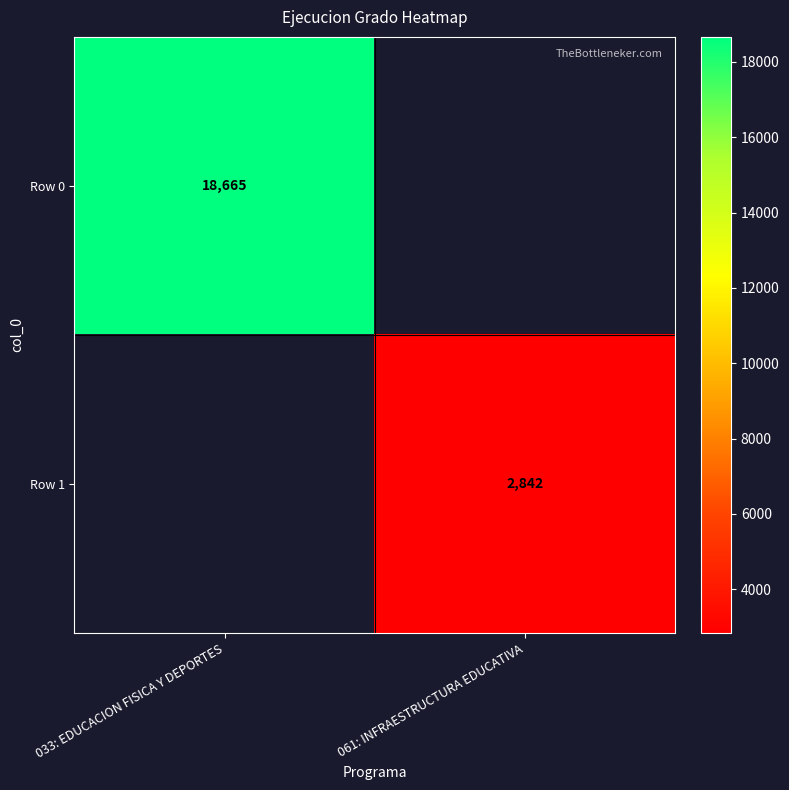

What is the smallest value displayed?

2842.0